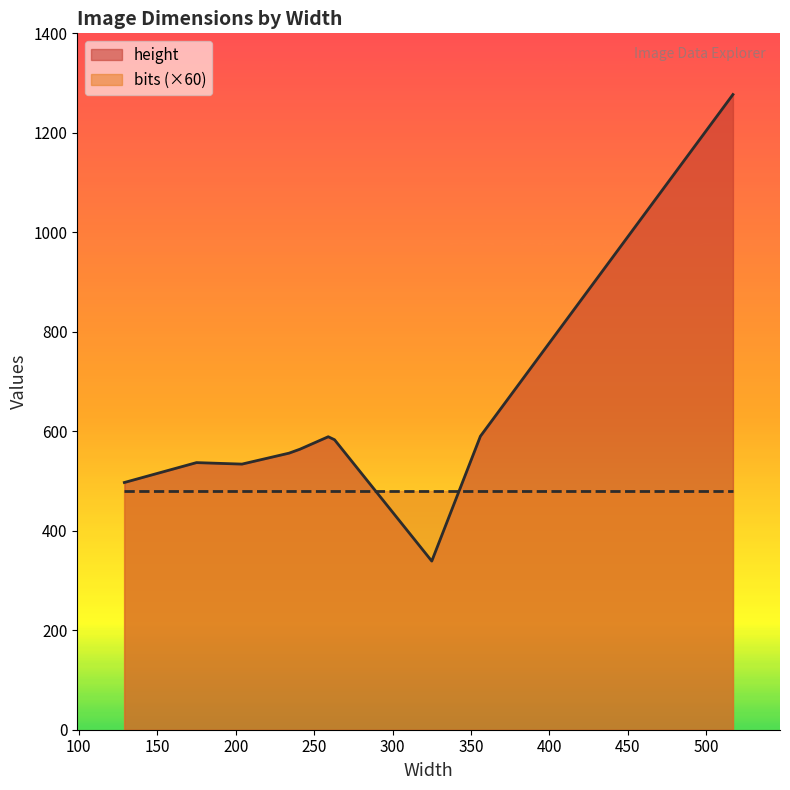

True or false: bits has a value of 2 at 259.

False